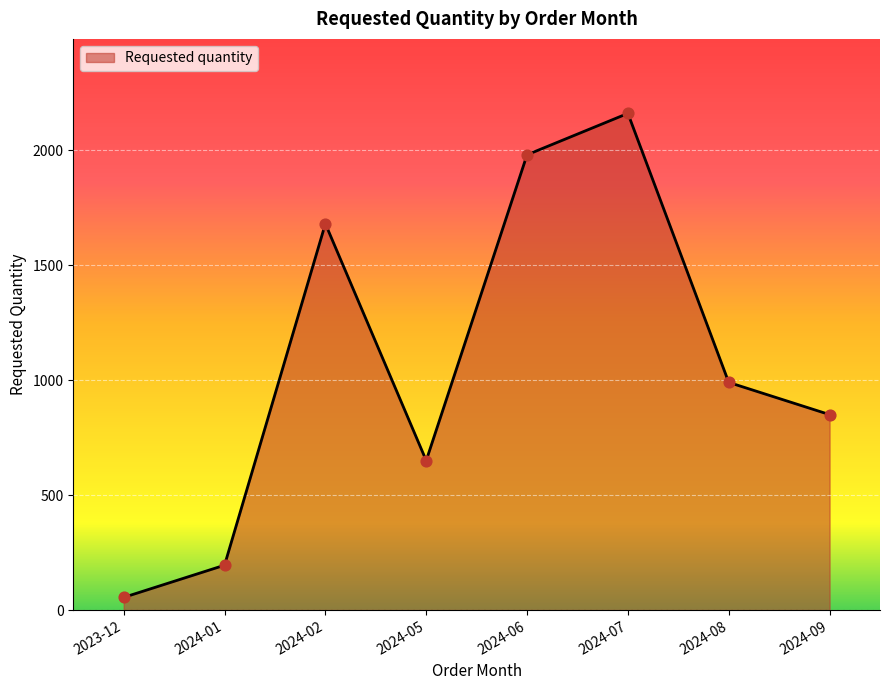

Between 2024-09 and 2024-08, which is larger?

2024-08